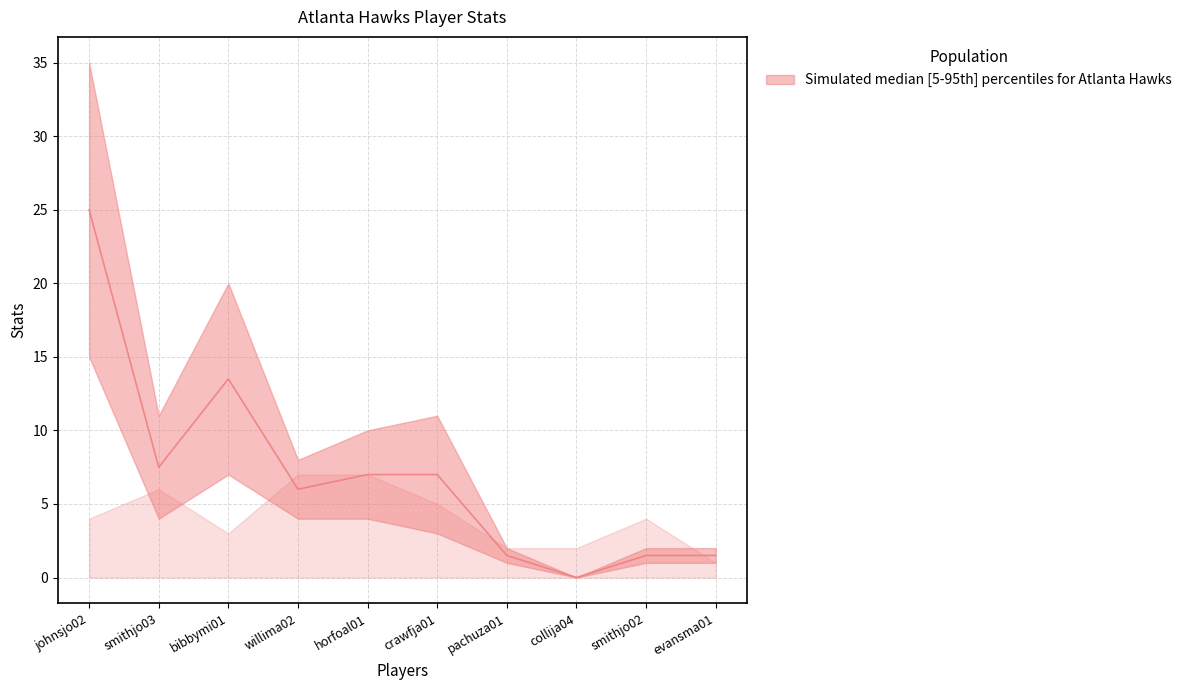

Which label corresponds to the smallest value in the chart?

collija04